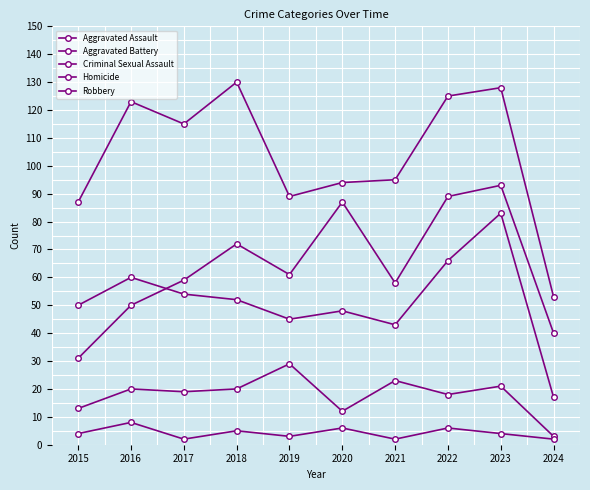

Is this an area chart (filled region under the line)?

No